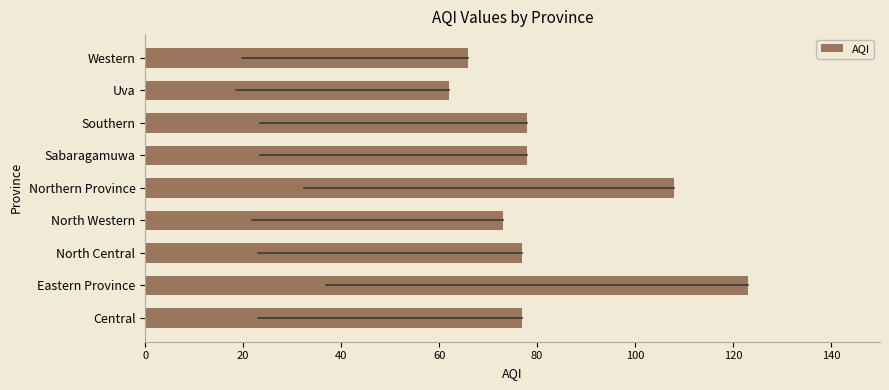

How many series are shown in this chart?

1